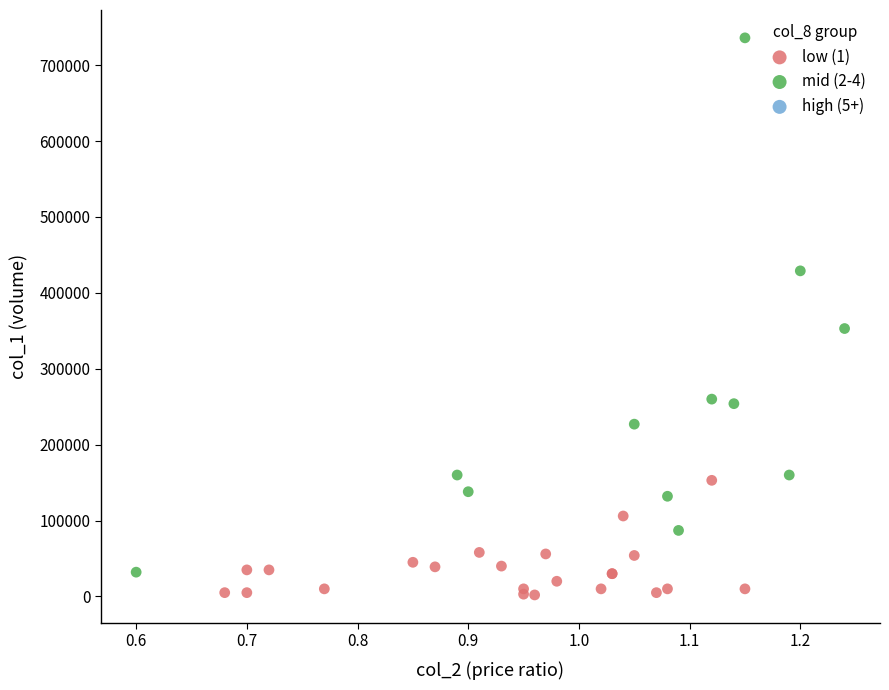

Which series contains the highest Y value?

mid (2-4)